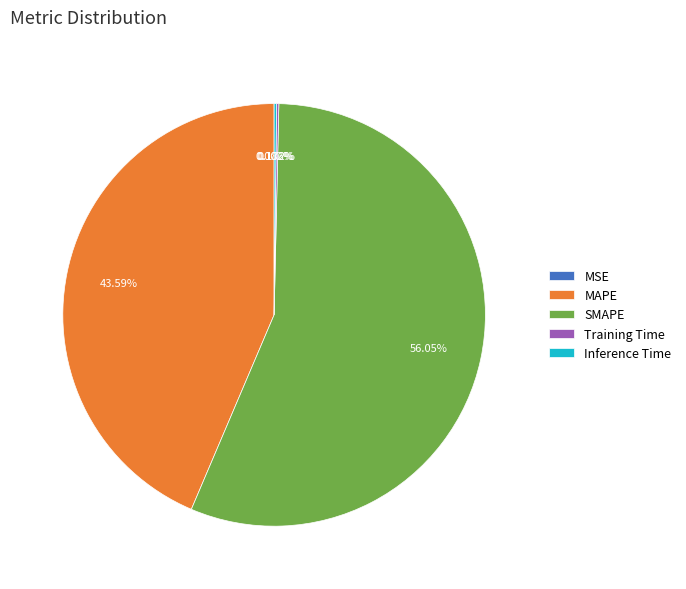

Which slice represents more than half of the pie?

SMAPE